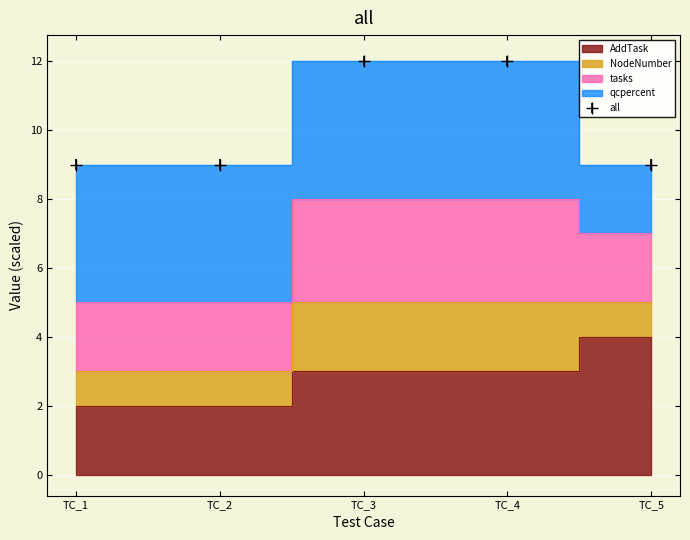

What is the highest value of the all series?

12